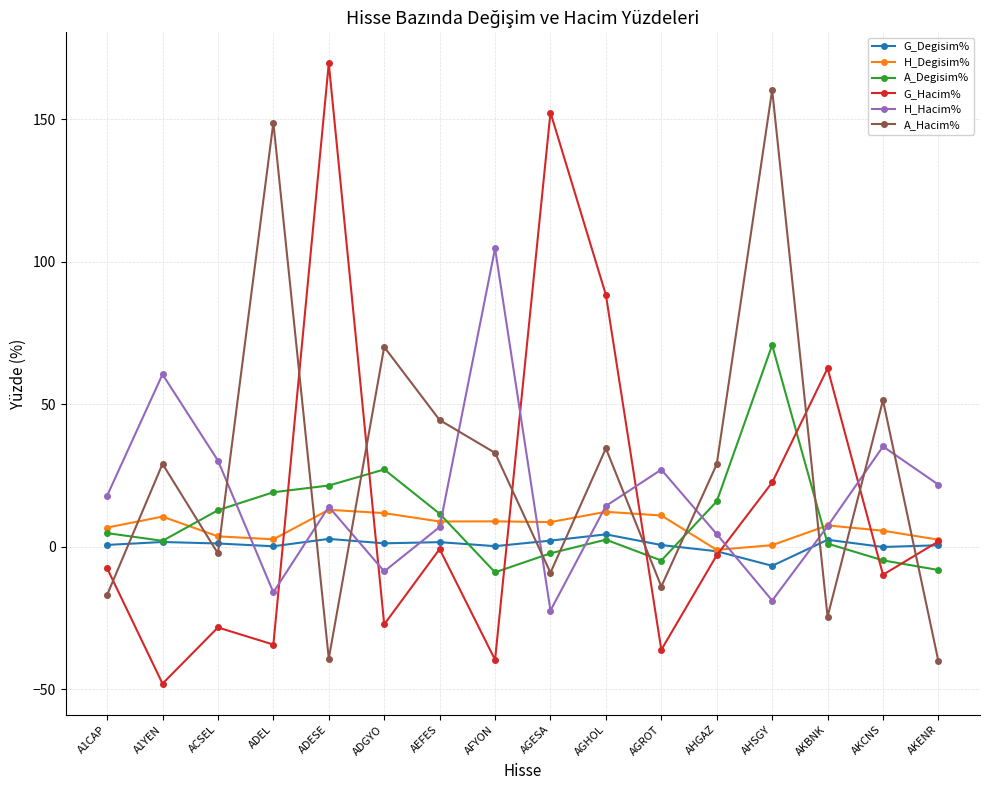

What are all the series names shown in the legend?

G_Degisim%, H_Degisim%, A_Degisim%, G_Hacim%, H_Hacim%, A_Hacim%